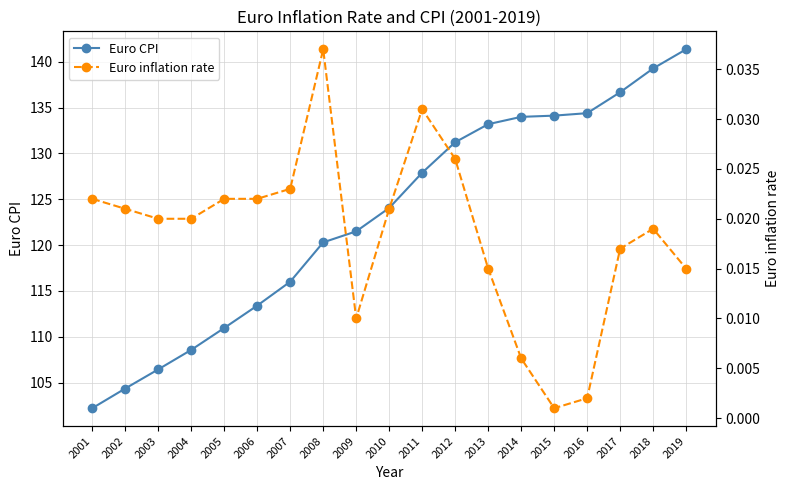

True or false: Euro CPI has a value of 120.3 at 2008.

True